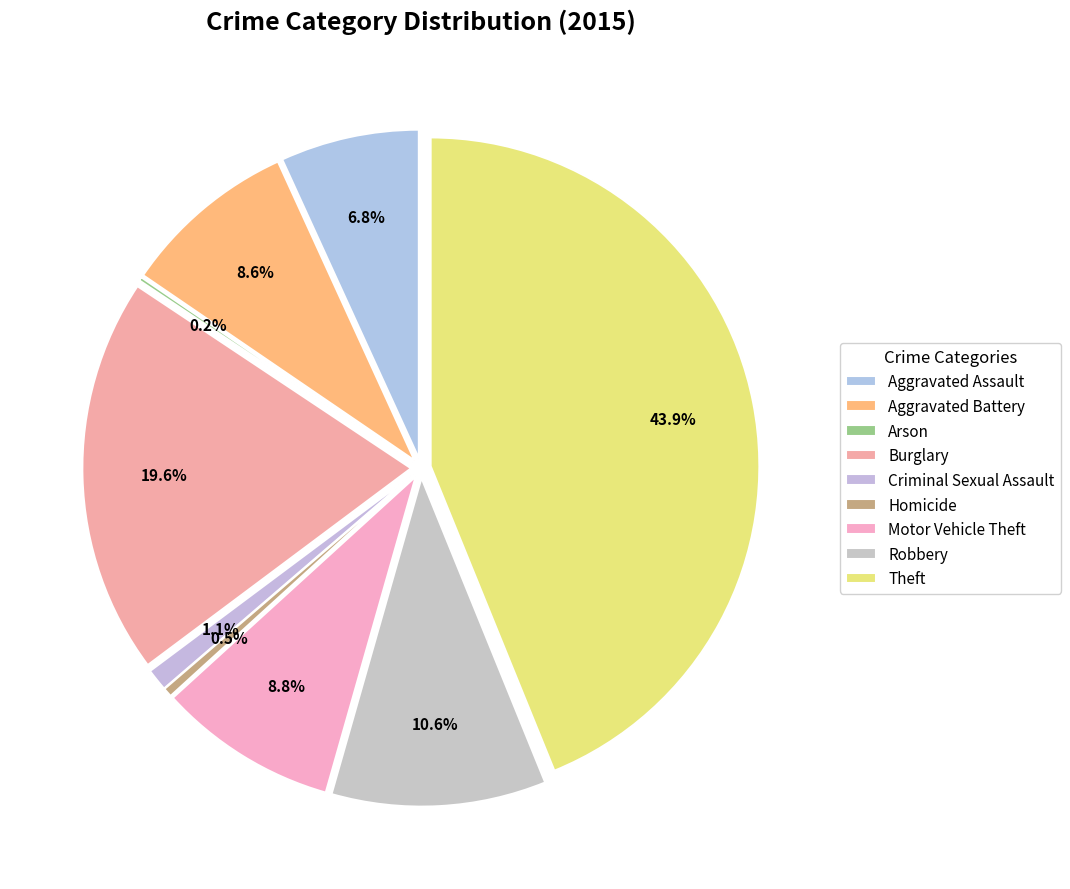

Is it true that Motor Vehicle Theft is 9% of the pie?

True